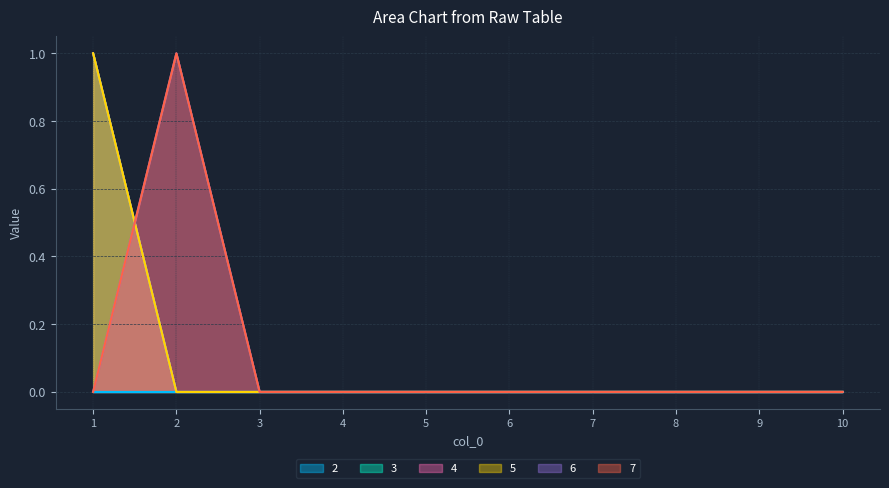

What is the greatest value displayed?

1